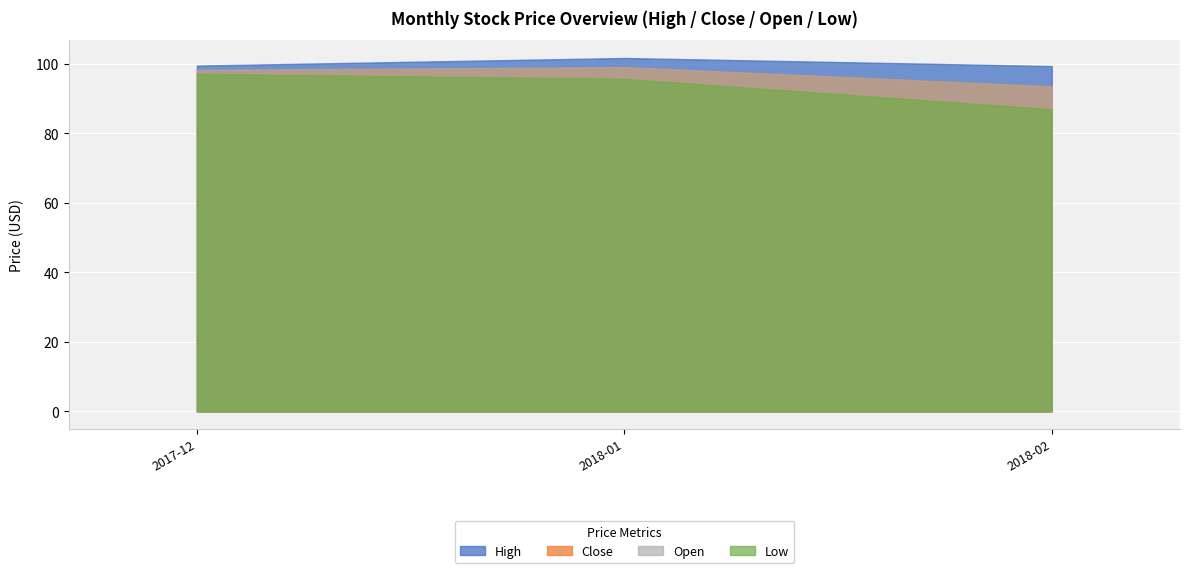

What position from the right is 2017-12?

3